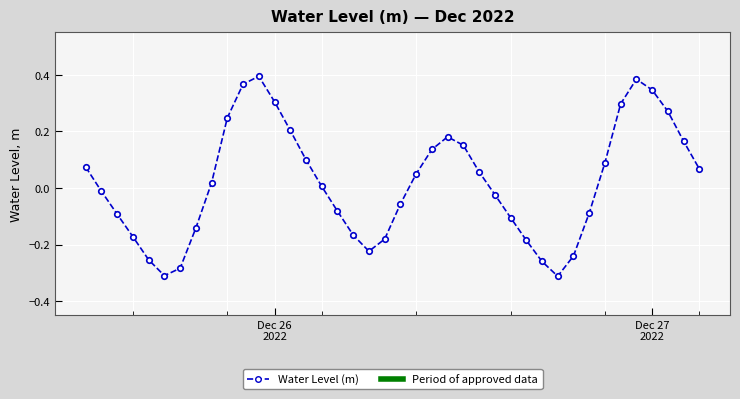

How many points are higher than both their immediate neighbors (excluding endpoints)?

3